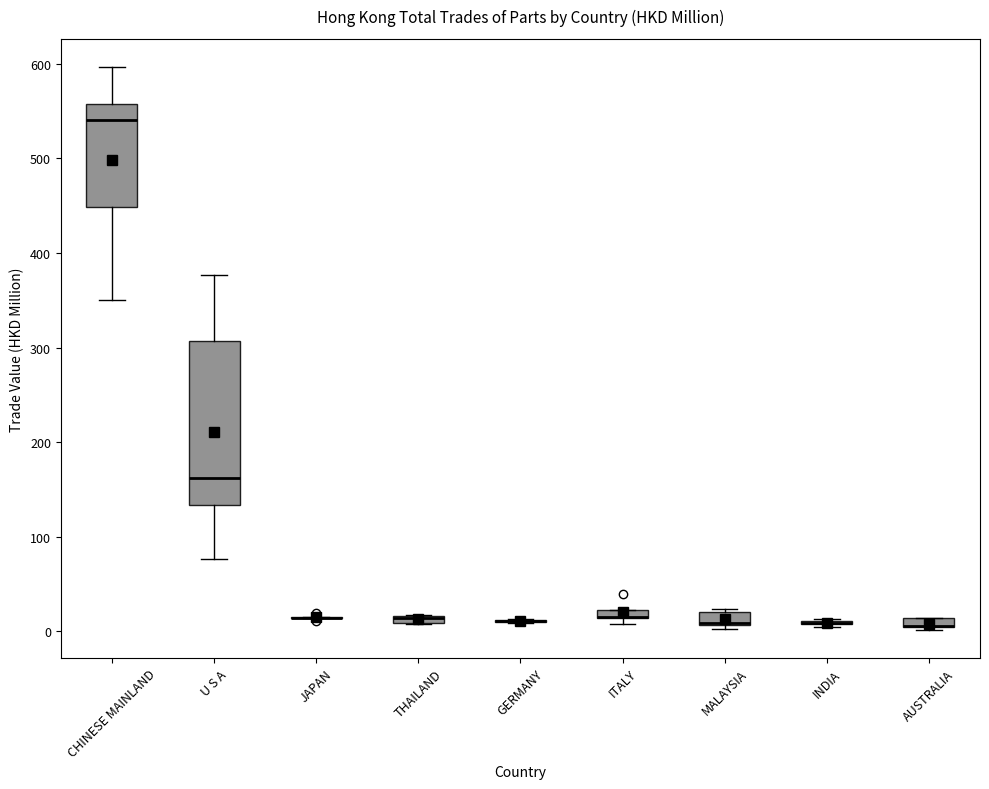

Which box is the tallest, from its lower edge to its upper edge?

U S A